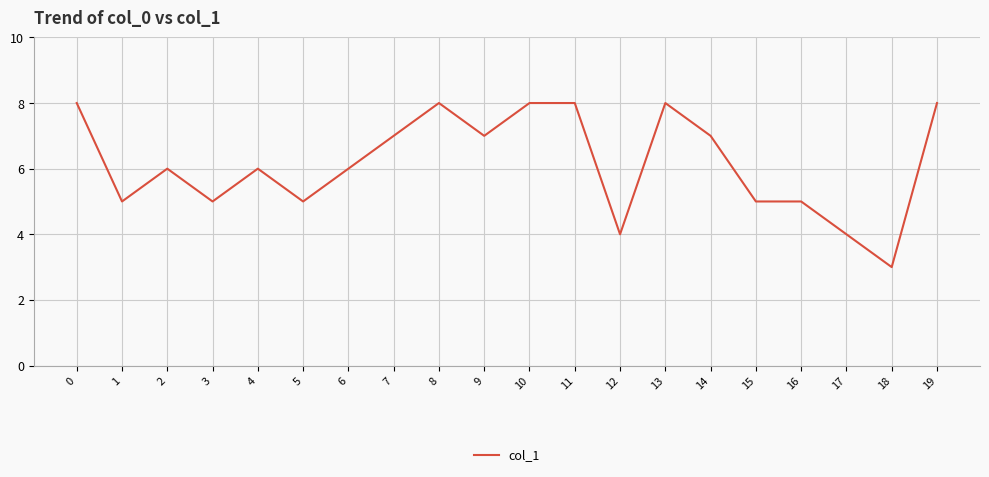

What is the change in value from 0 to 17?

-4